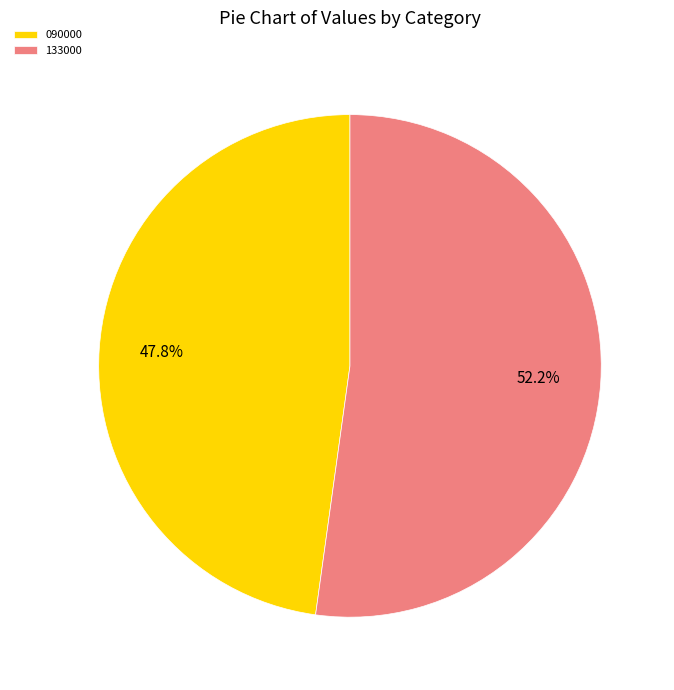

To the nearest percent, what portion does 133000 represent?

52%